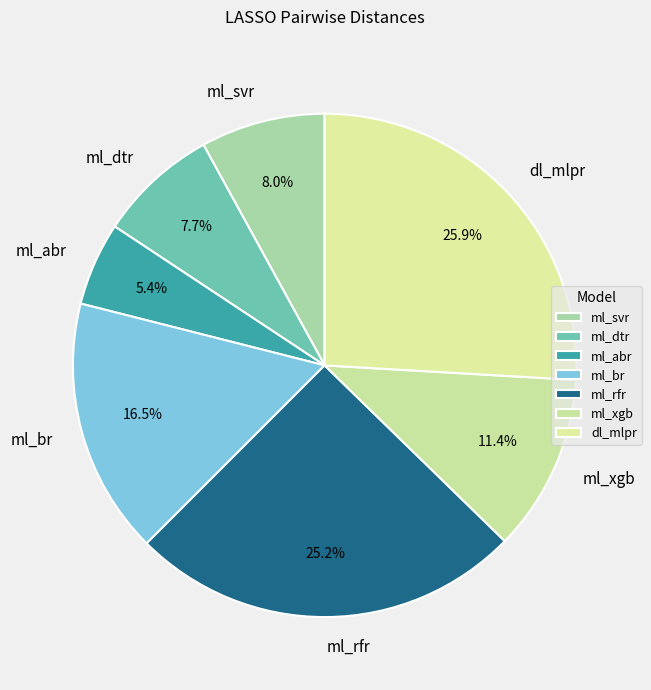

Combined, what portion of the pie is ml_br and dl_mlpr?

42.4%